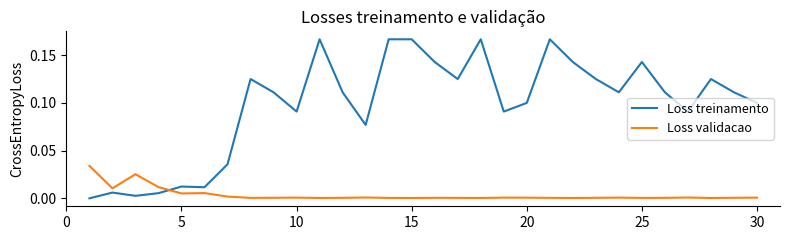

True or false: Loss validacao and Loss treinamento cross at least once.

True